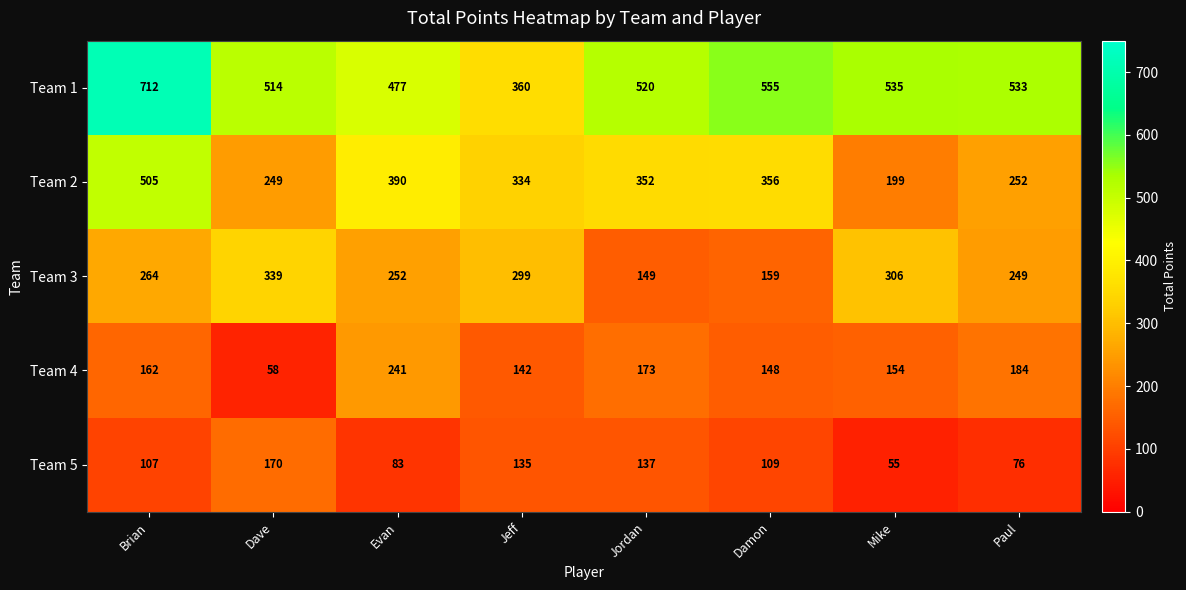

Rank the categories by Team 4 value from lowest to highest.

Dave, Jeff, Damon, Mike, Brian, Jordan, Paul, Evan